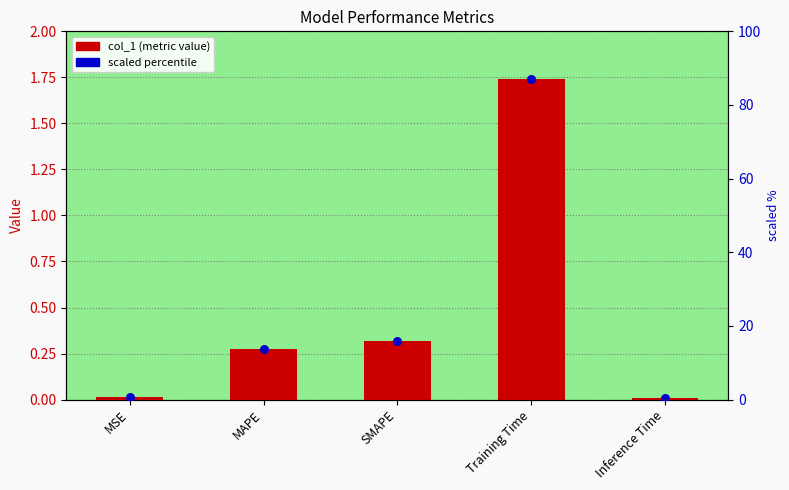

Which series has the largest total across all categories?

scaled percentile